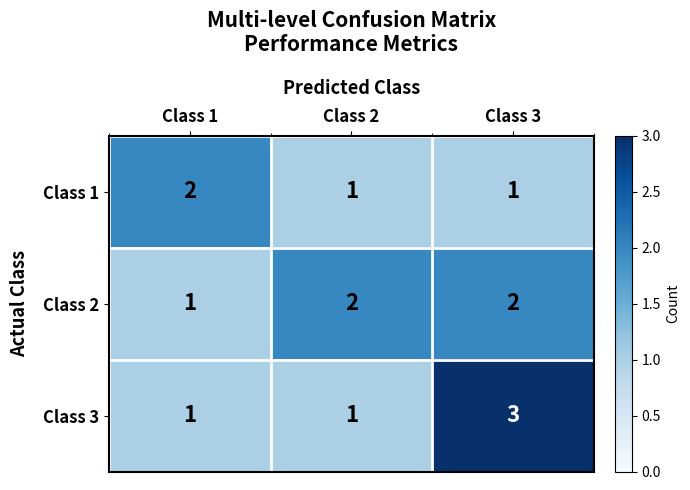

At Class 3, list the series in order from largest to smallest.

Class 3, Class 2, Class 1